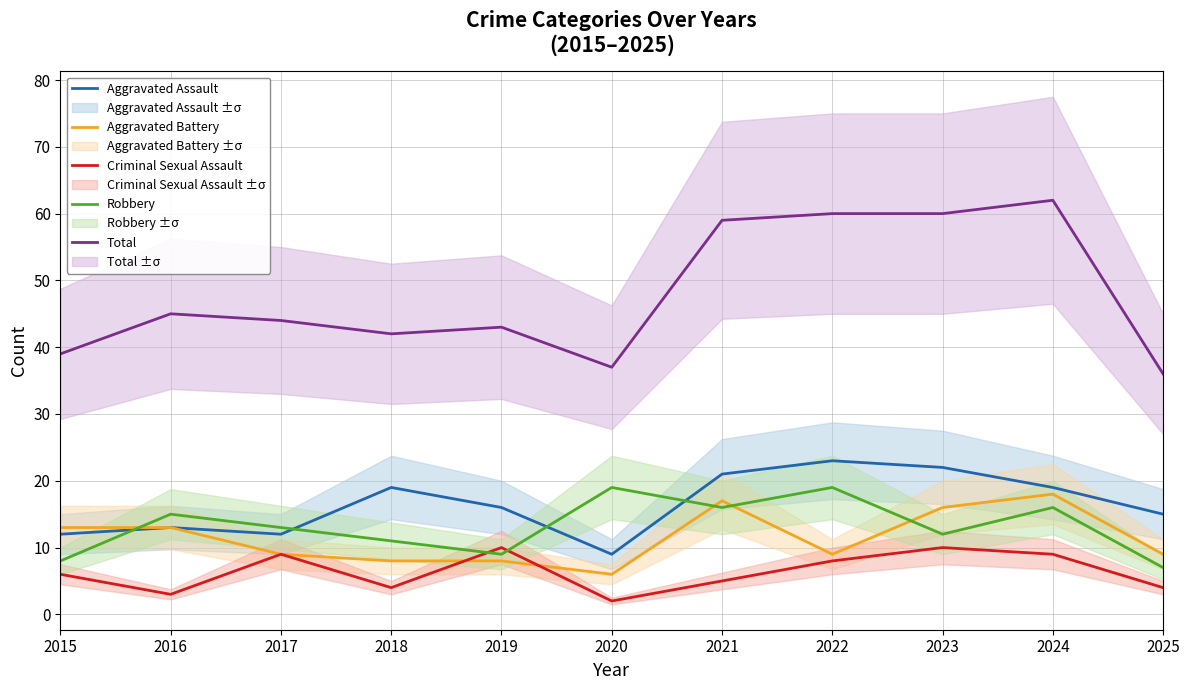

How many interior local valleys does the Aggravated Assault series have?

2